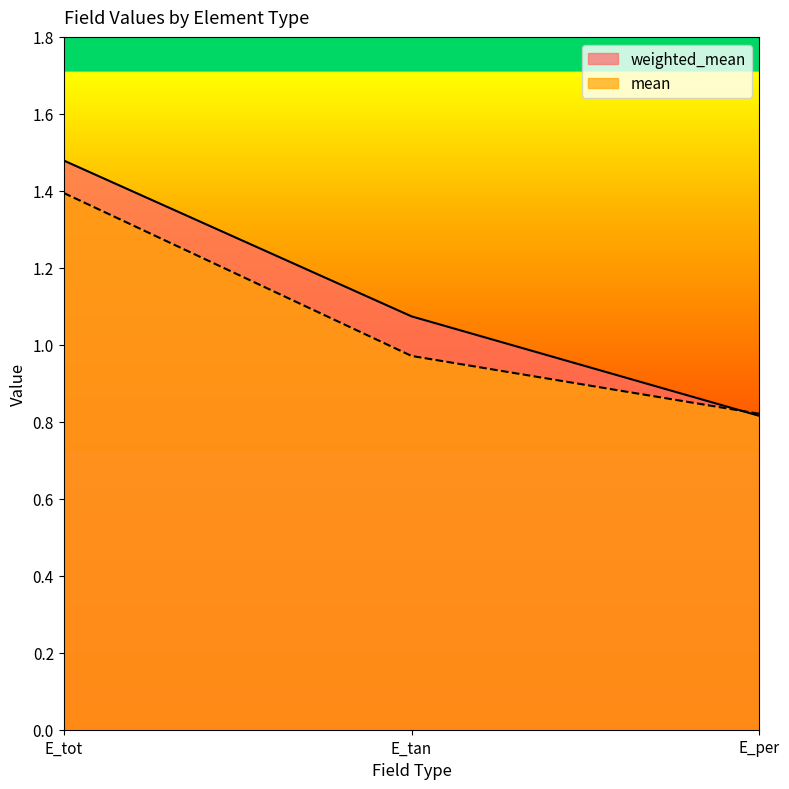

At which category is the sum across all series the highest?

E_tot